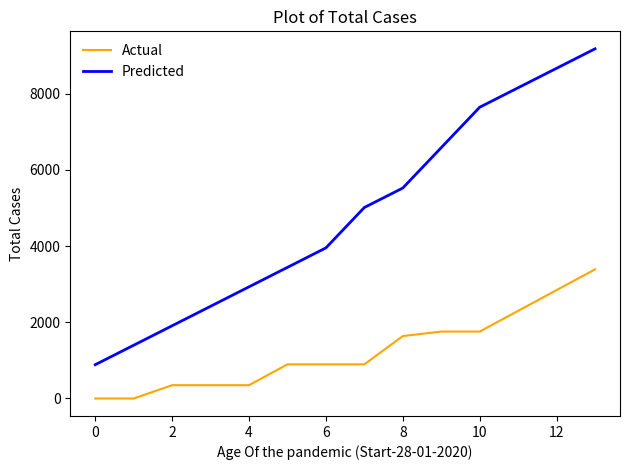

Is this an area chart (filled region under the line)?

No